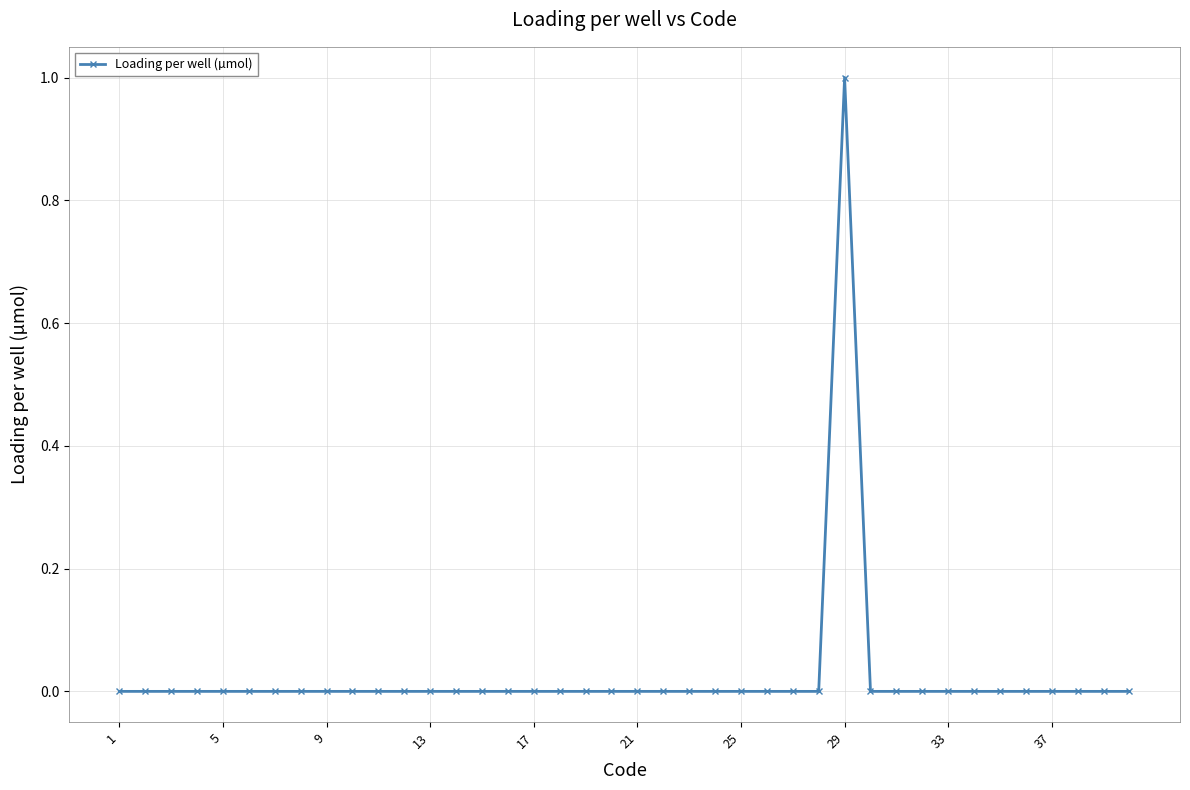

How many points are higher than both their immediate neighbors (excluding endpoints)?

1